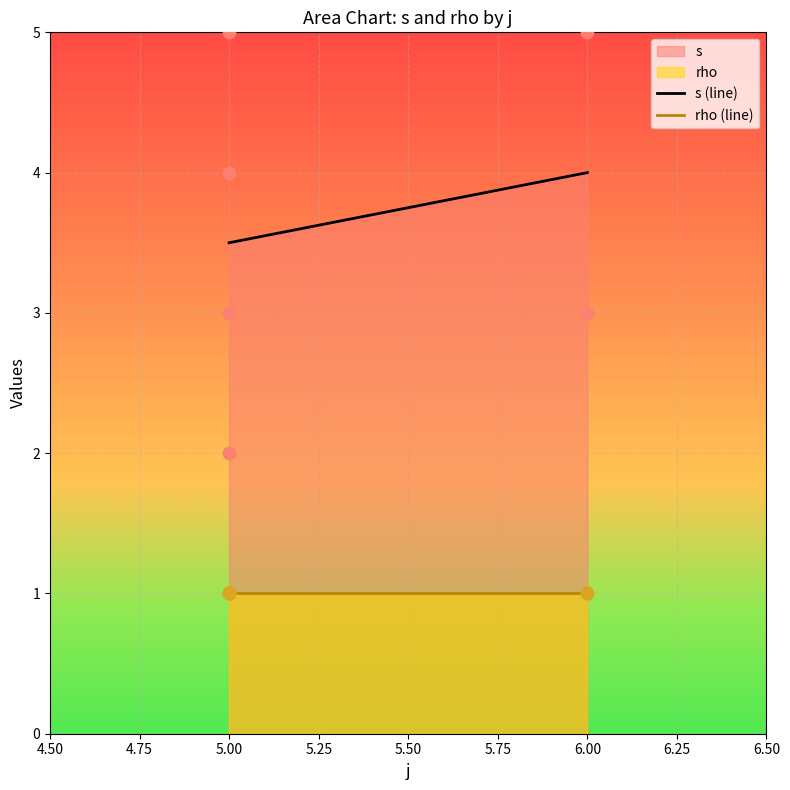

What is the total value across all series at 5.00?

4.5